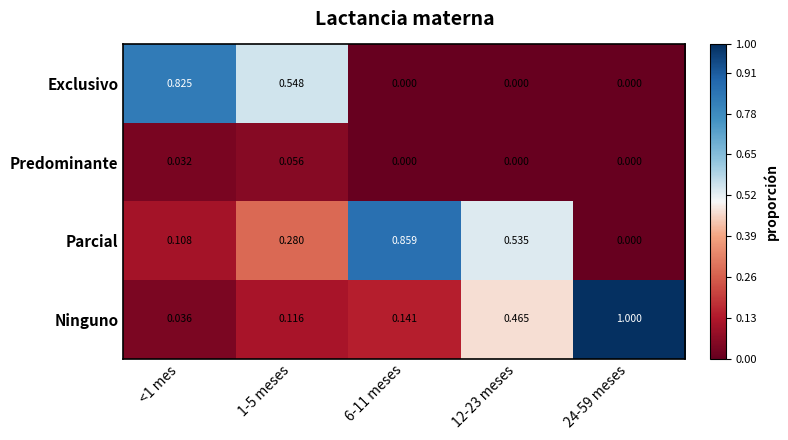

At which category is the sum across all series the highest?

<1 mes